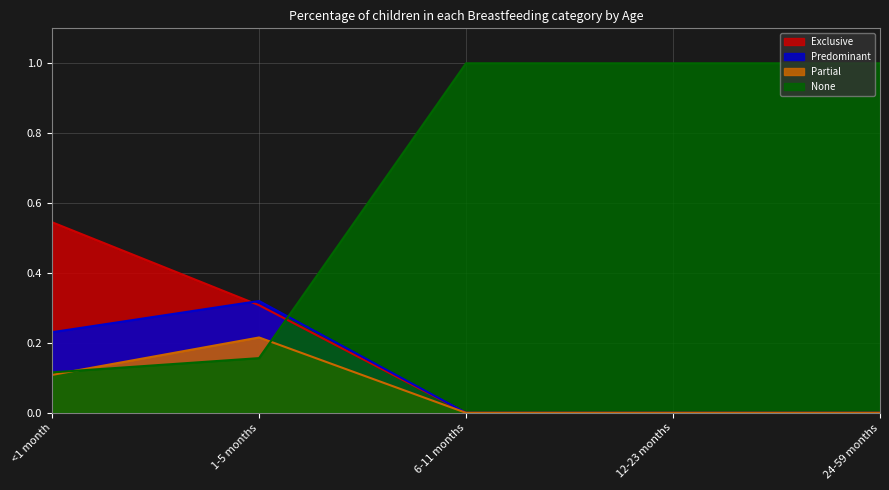

Reading left to right, extract all data points from this chart.

Exclusive: 0.5	0.3	0.0	0.0	0.0
Predominant: 0.2	0.3	0.0	0.0	0.0
Partial: 0.1	0.2	0.0	0.0	0.0
None: 0.1	0.2	1.0	1.0	1.0